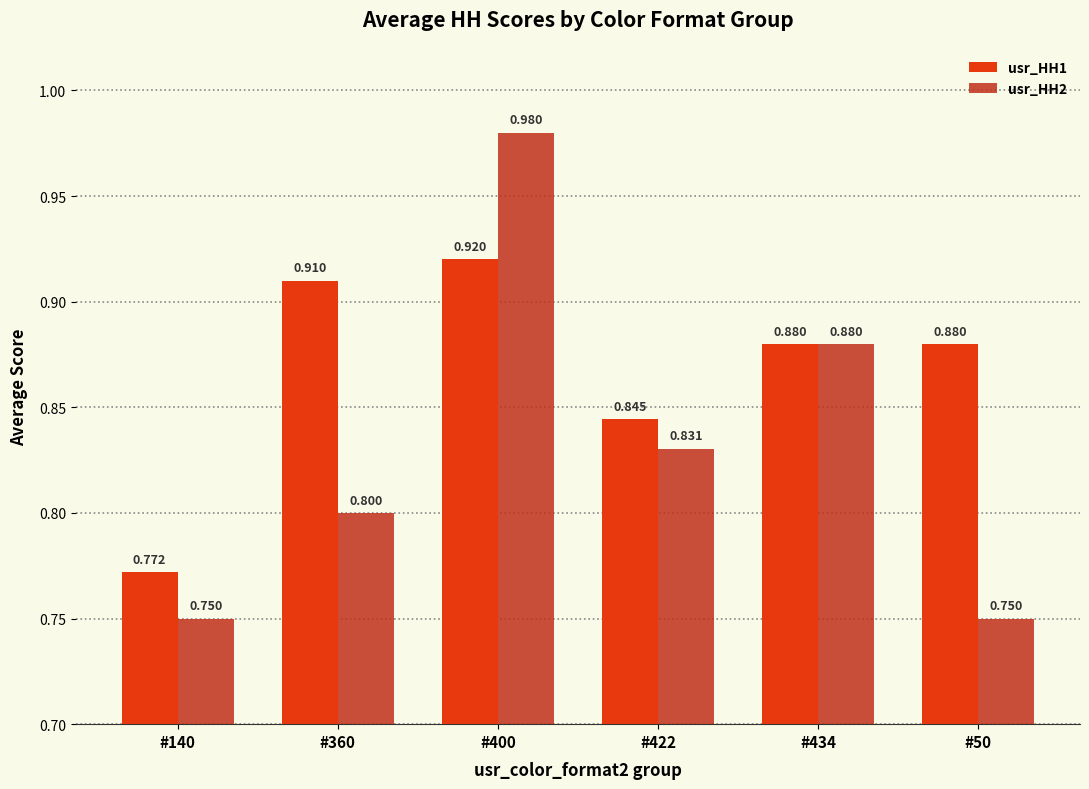

What is the sum of the usr_HH1 values at #434 and #140?

1.7